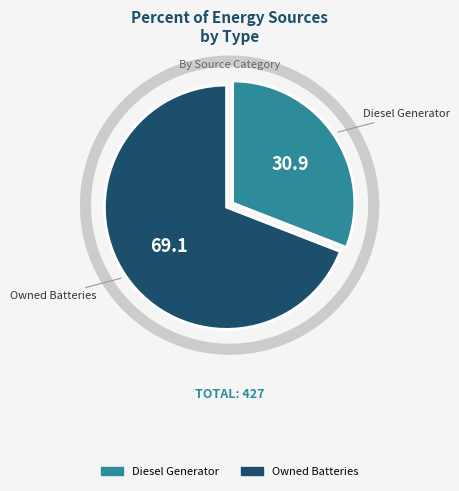

Is Owned Batteries the majority of the pie?

Yes